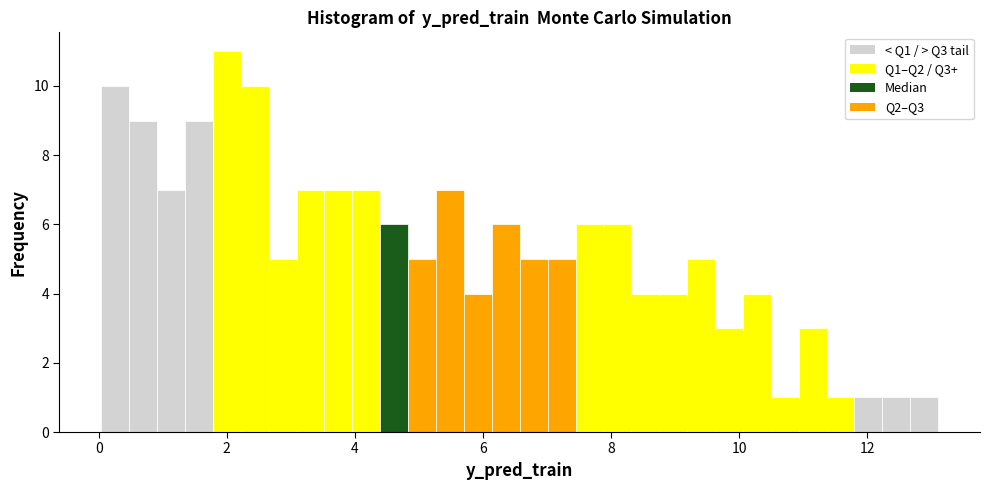

Around what value on the x-axis is the tallest bar? Give the approximate position of its centre, as read against the axis.

2.0